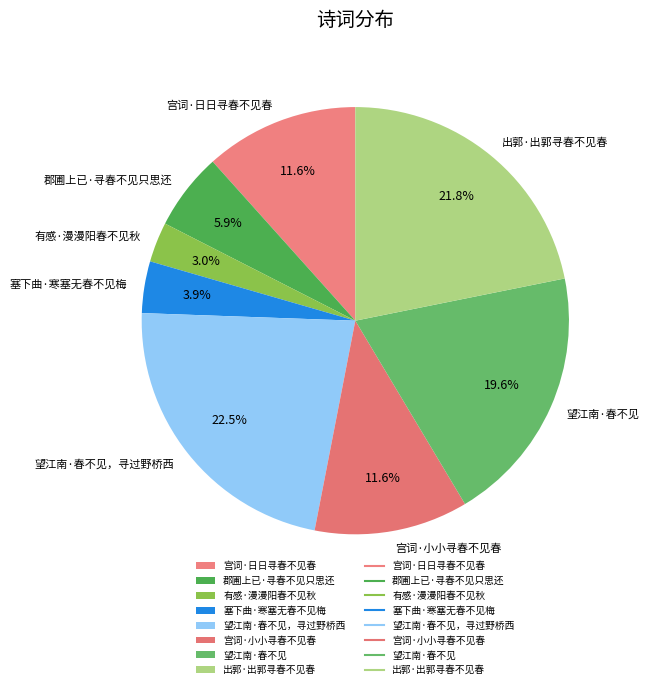

To the nearest percent, what is the combined percentage of 塞下曲·寒塞无春不见梅 and 宫词·小小寻春不见春?

16%